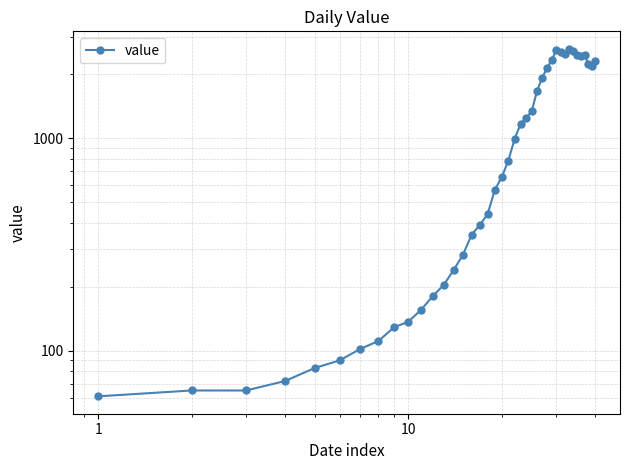

The value at 19 is 1079. True or false?

False